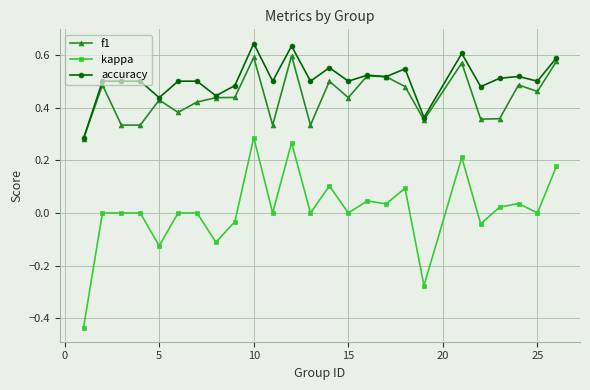

True or false: f1 and kappa cross at least once.

False